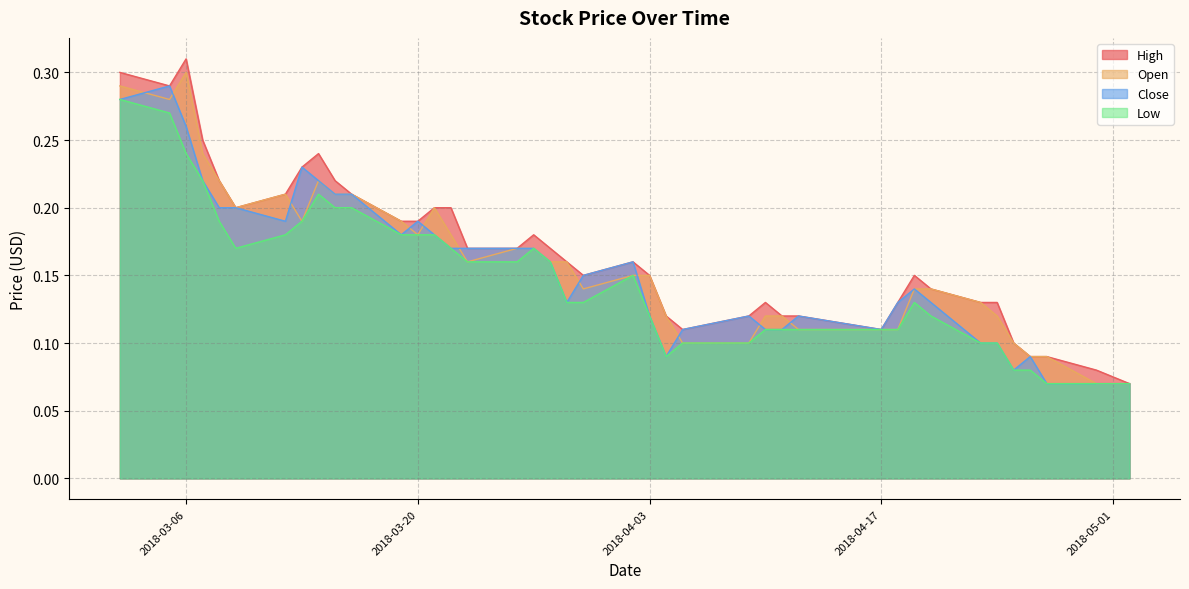

Where is the first local minimum for Low?

2018-03-09